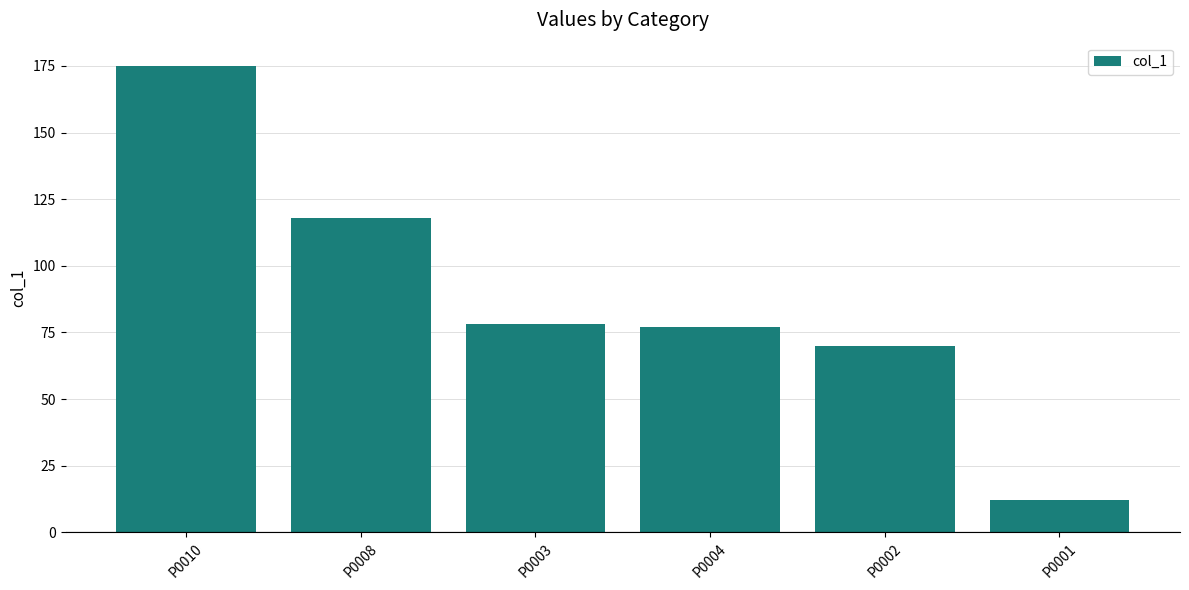

What is the value of the 2nd bar from the left?

118